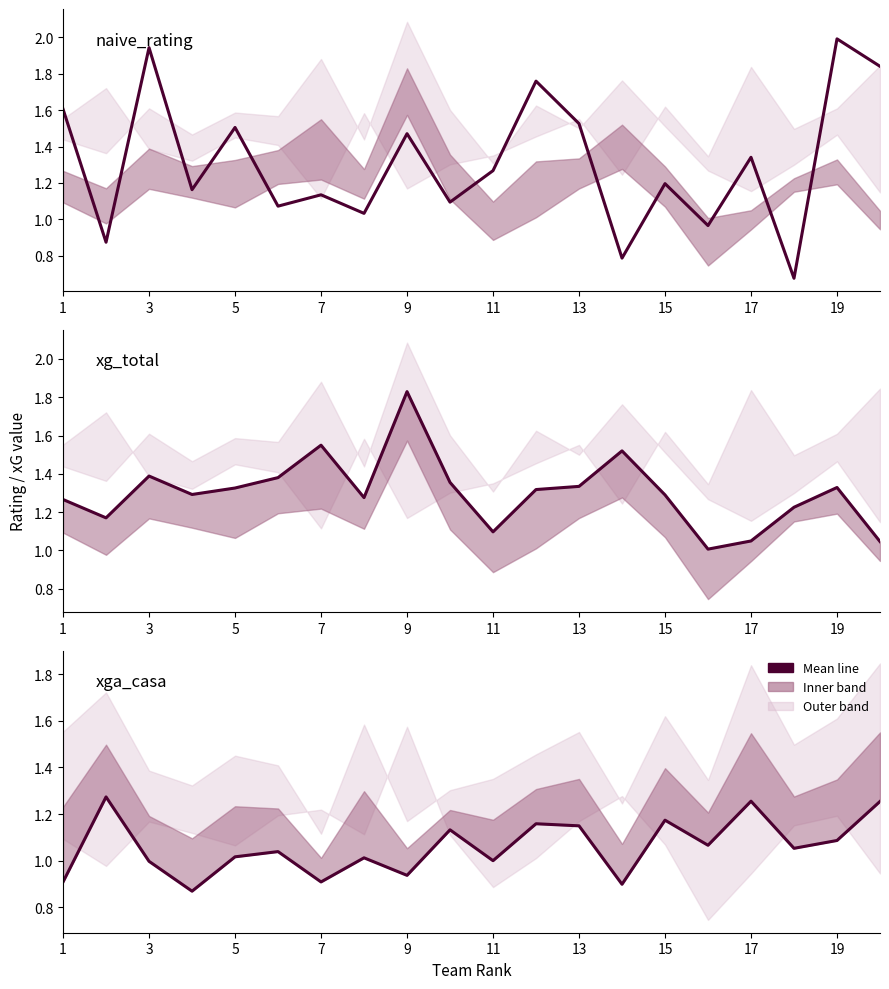

Reading left to right, extract all data points from this chart.

naive_rating: 1.6	0.9	1.9	1.2	1.5	1.1	1.1	1.0	1.5	1.1	1.3	1.8	1.5	0.8	1.2	1.0	1.3	0.7	2.0	1.8
xg_total: 1.3	1.2	1.4	1.3	1.3	1.4	1.5	1.3	1.8	1.4	1.1	1.3	1.3	1.5	1.3	1.0	1.0	1.2	1.3	1.0
xga_casa: 0.9	1.3	1.0	0.9	1.0	1.0	0.9	1.0	0.9	1.1	1.0	1.2	1.1	0.9	1.2	1.1	1.3	1.1	1.1	1.3